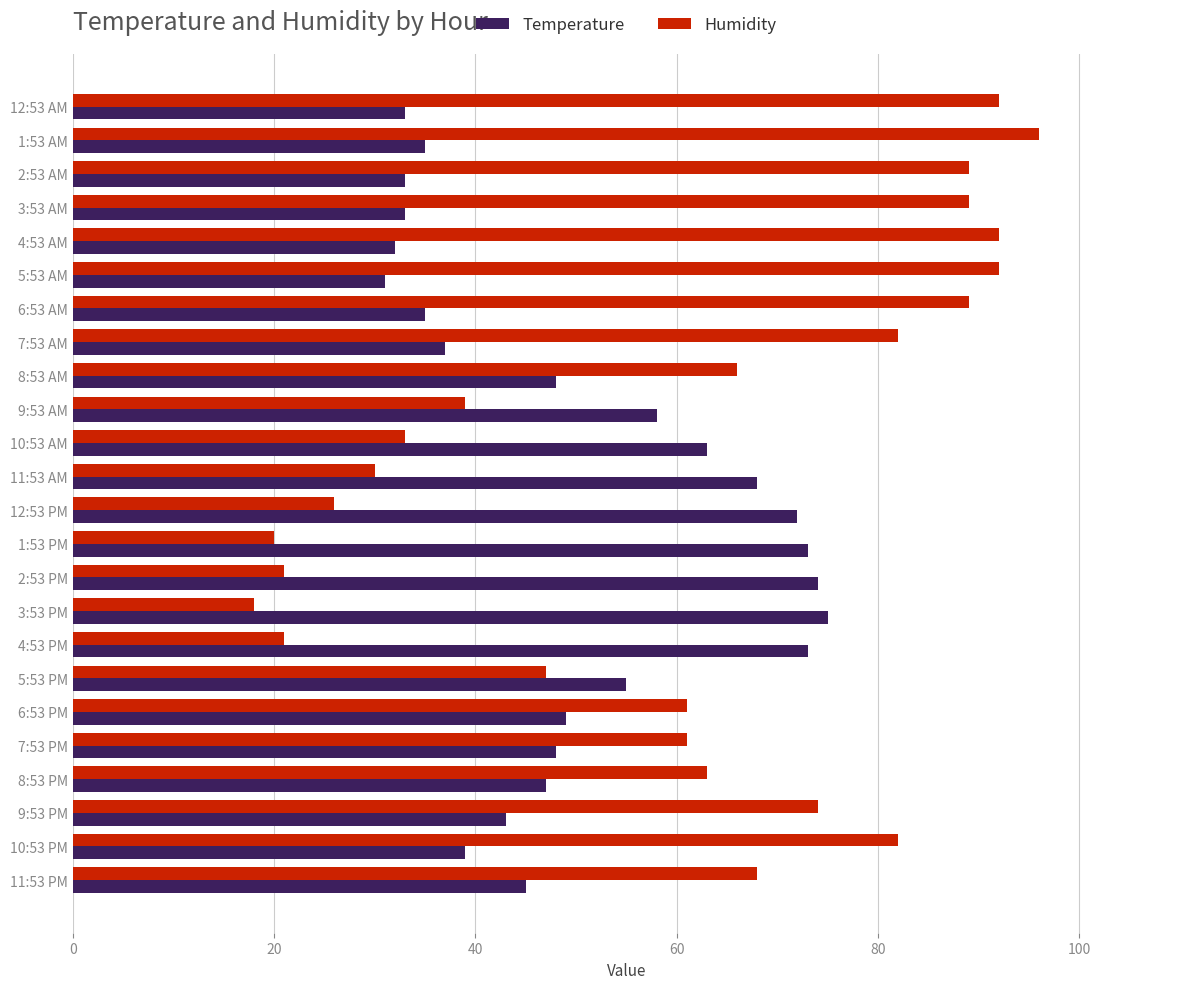

What is the smallest value displayed?

18